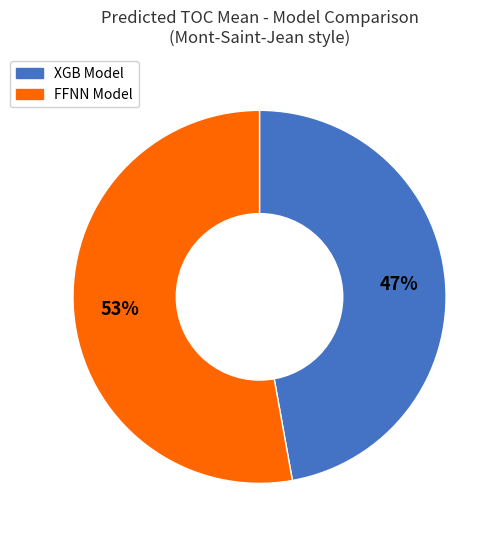

To the nearest percent, what is the average slice percentage?

50%